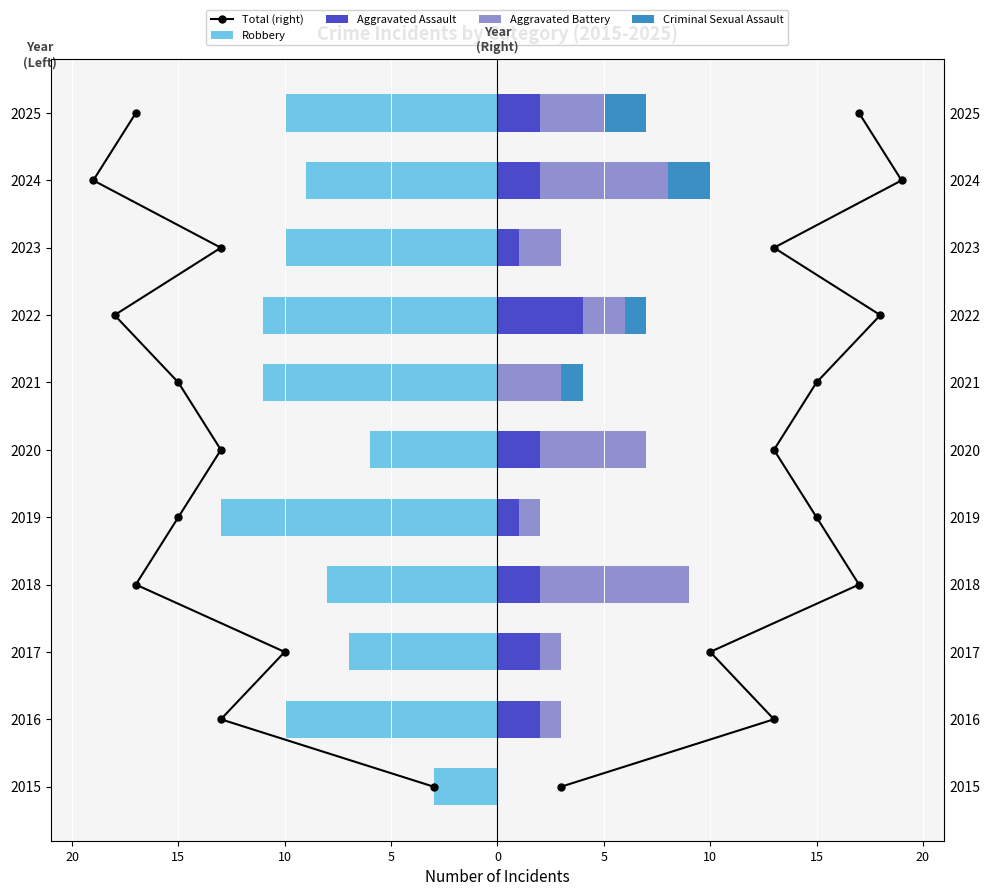

How many positive values does the Aggravated Assault series have?

9